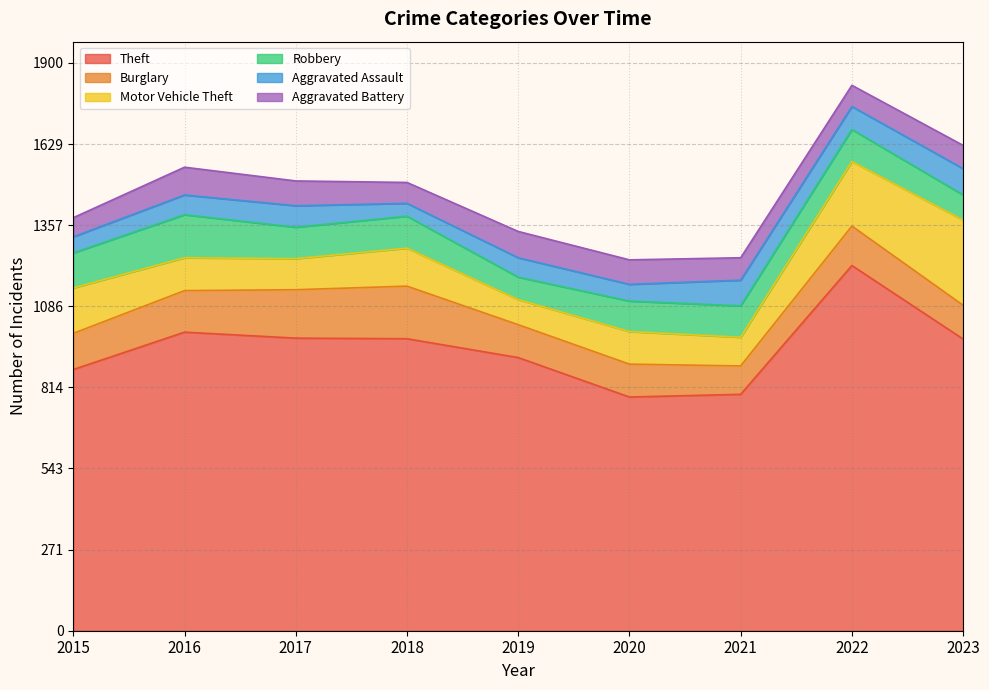

What is the spread (max minus min) of values at 2018?

934